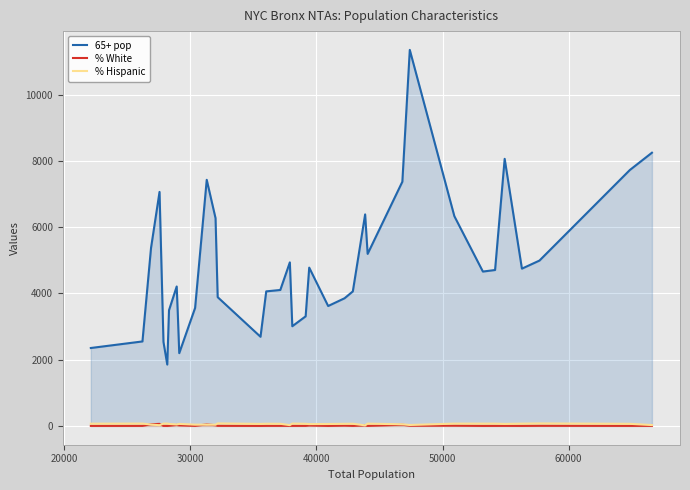

What is the greatest value displayed?

11354.0